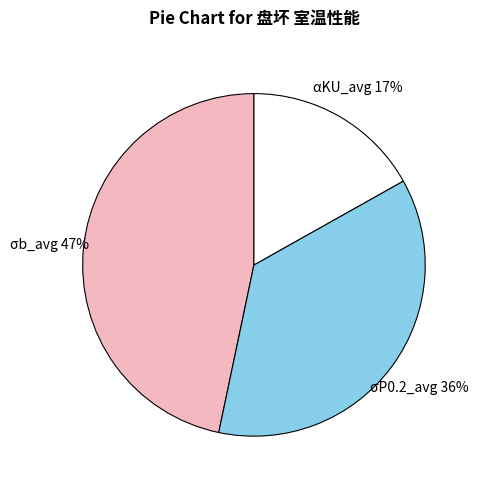

Which slice is the largest?

σb_avg